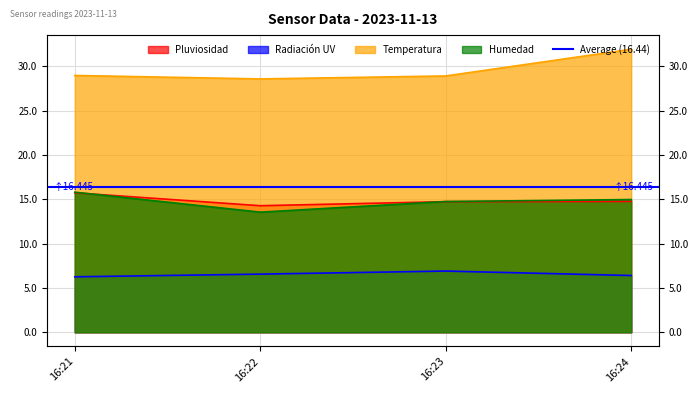

Is the value of Temperatura at 16:21 greater than the value of Humedad at 16:22?

Yes